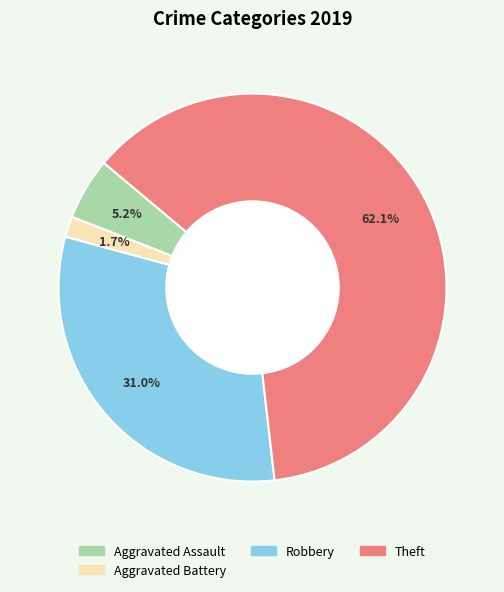

Does any single category account for the majority?

Yes